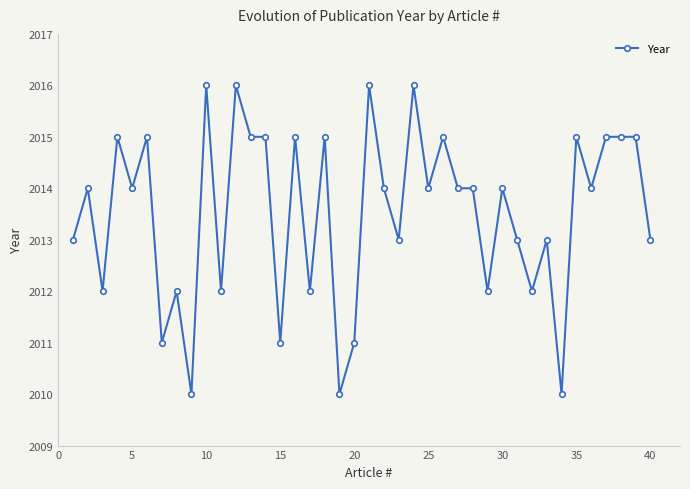

What is the difference between the maximum and minimum values?

6